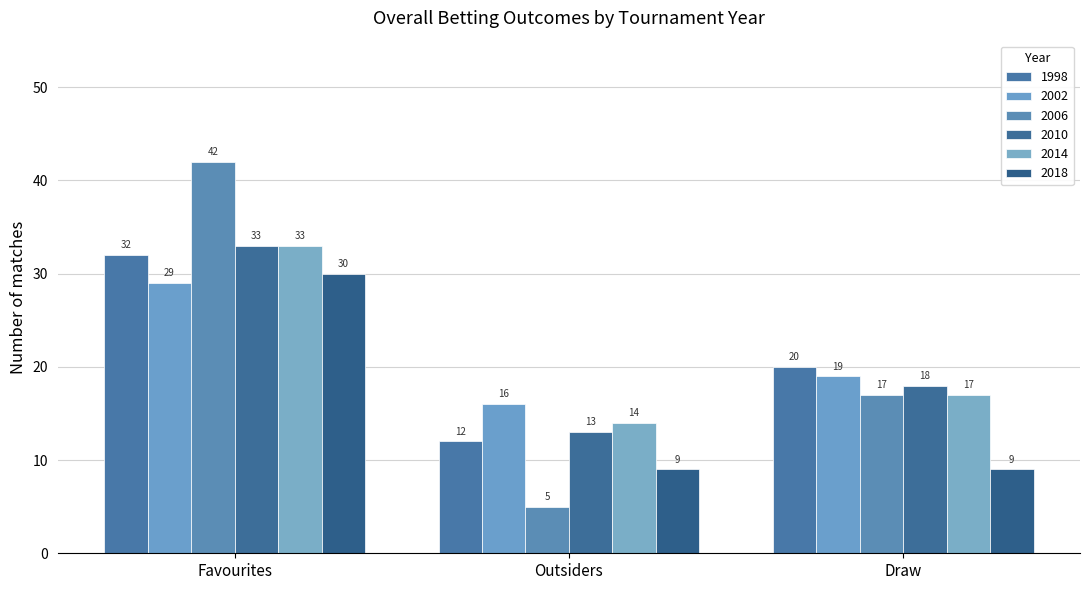

List the labels in order of 2006 value, smallest first.

Outsiders, Draw, Favourites